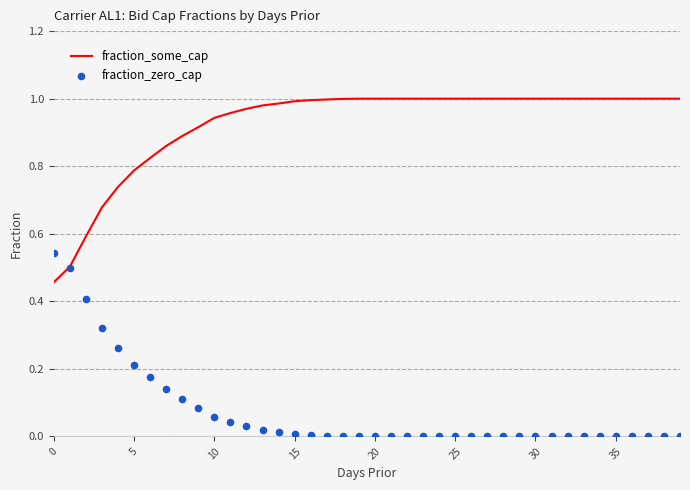

Which series contains the lowest Y value?

fraction_zero_cap